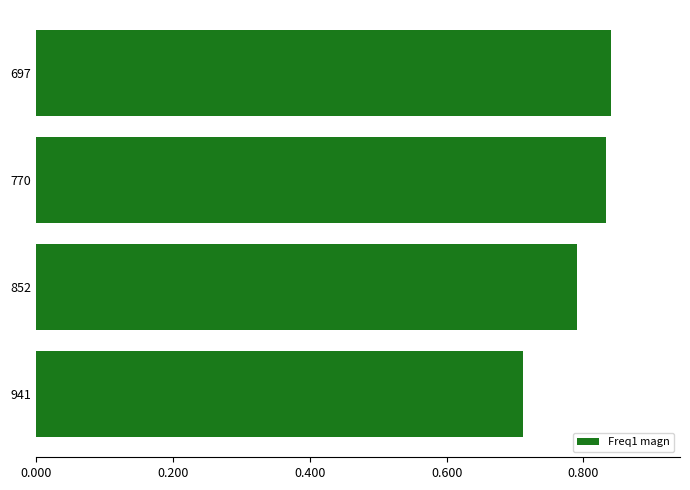

The chart shows a value of 1.2 at 697. True or false?

False